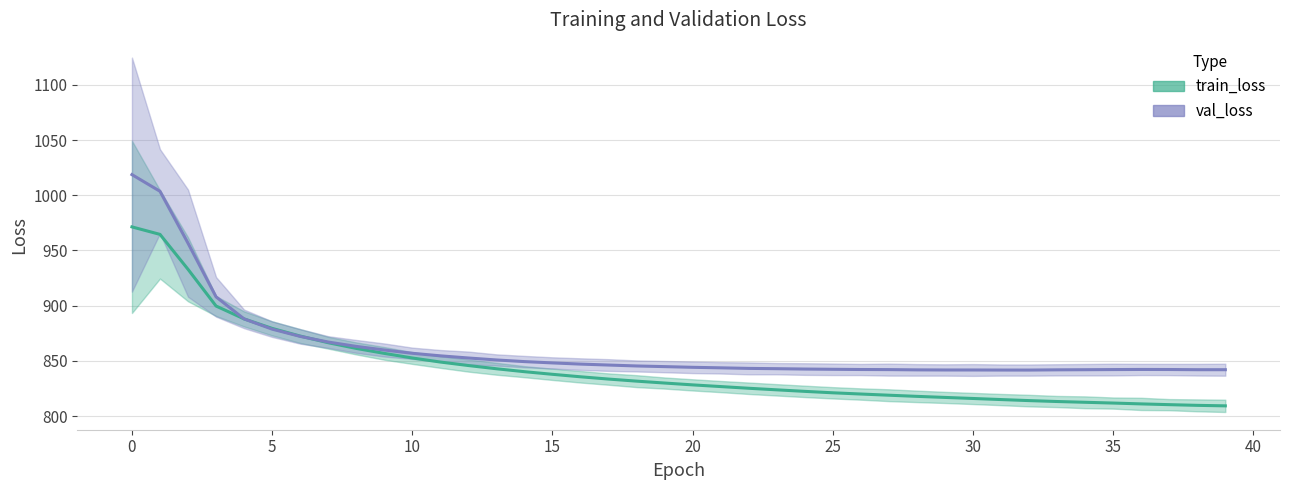

Between which two adjacent categories do val_loss and train_loss first intersect?

2 and 3